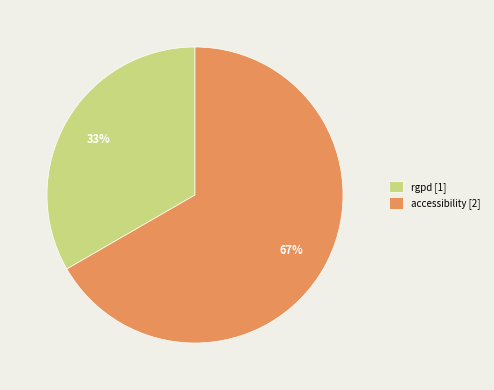

Is it true that accessibility is 67% of the pie?

True